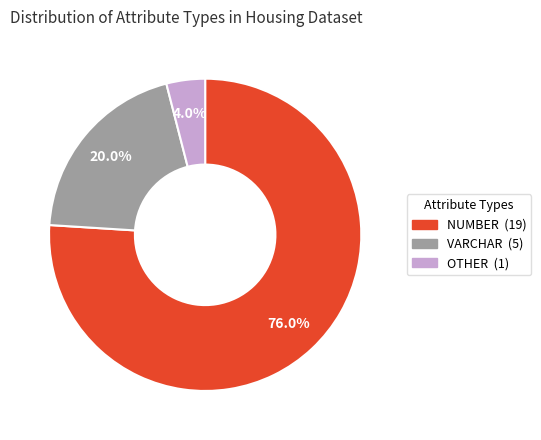

How much of the chart is everything except NUMBER?

24.0%